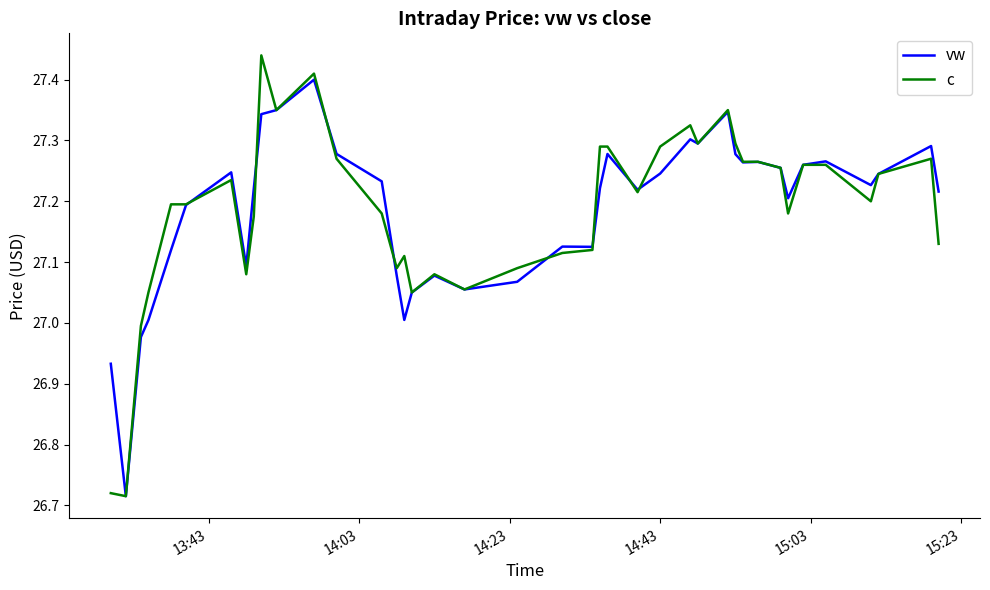

Is this an area chart (filled region under the line)?

No